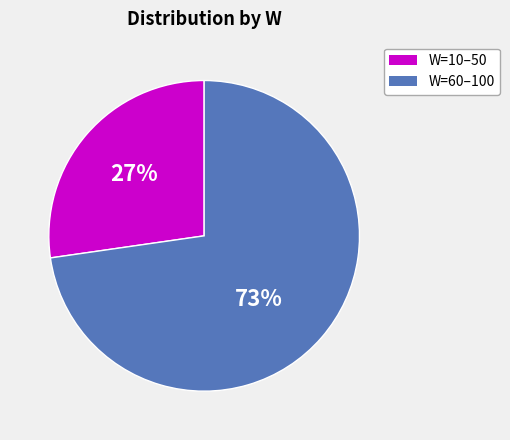

What percentage is the W=60–100 slice, to the nearest percent?

73%